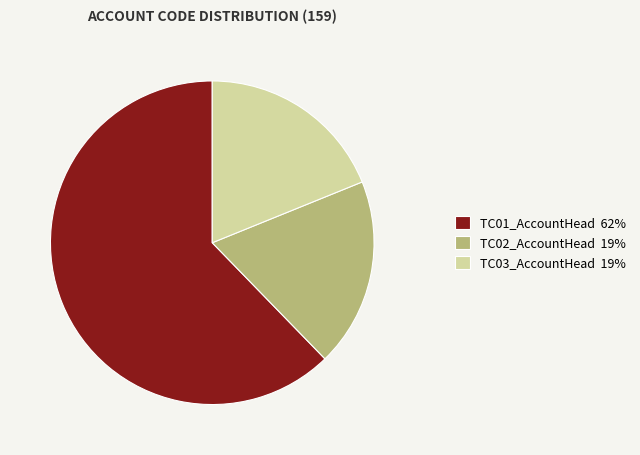

Approximately how many times larger is the value at TC01_AccountHead compared to TC02_AccountHead?

3.3